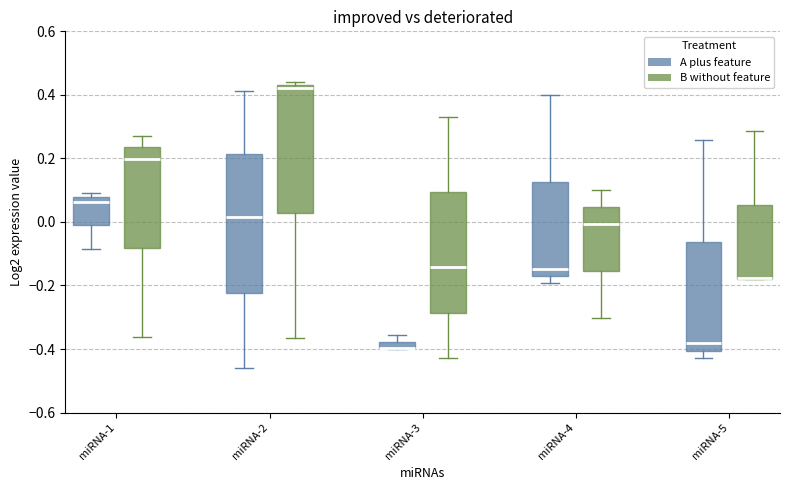

Where is the lower edge of the box for miRNA-5 (B without feature) on the y-axis? The values are not printed on the chart, so give them approximately, as read against the axis.

-0.18